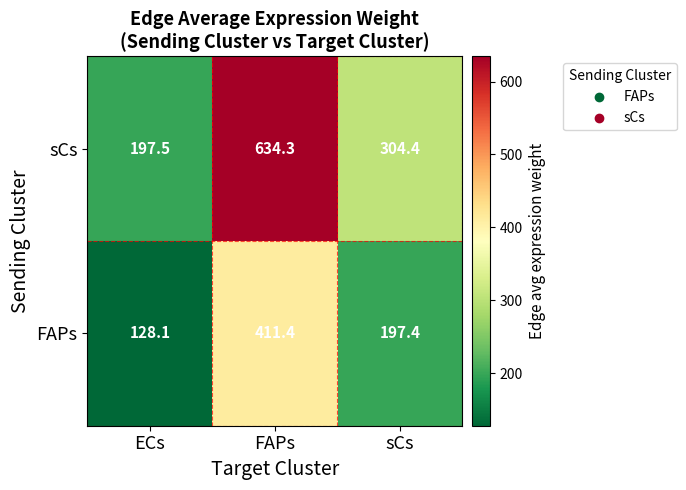

The value of sCs at ECs is 121.1. True or false?

False